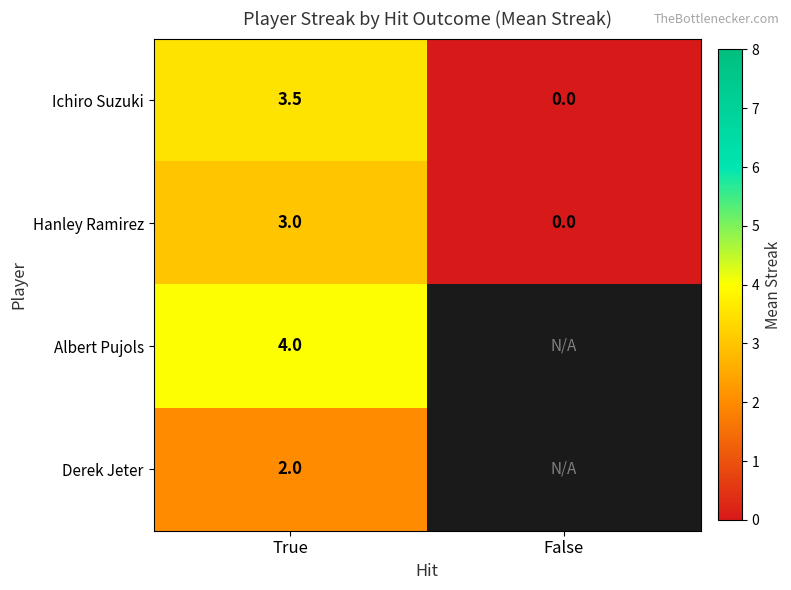

At True, list the series in order from smallest to largest.

Derek Jeter, Hanley Ramirez, Ichiro Suzuki, Albert Pujols